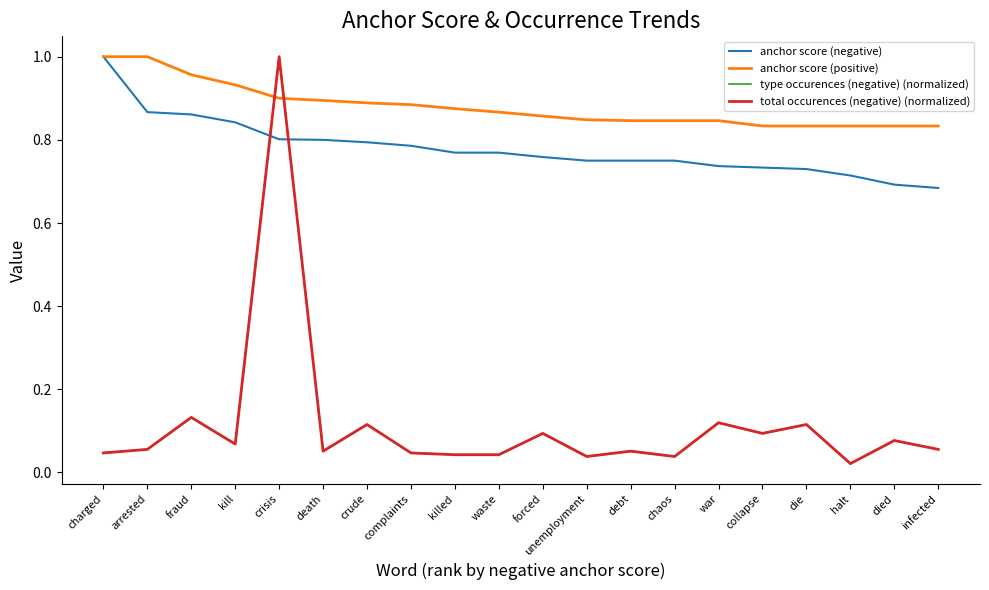

What is the difference between the anchor score (positive) values at die and kill?

0.1